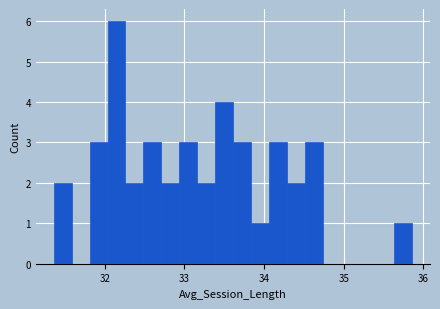

Read against the x-axis, roughly where is the centre of the tallest bar?

32.1